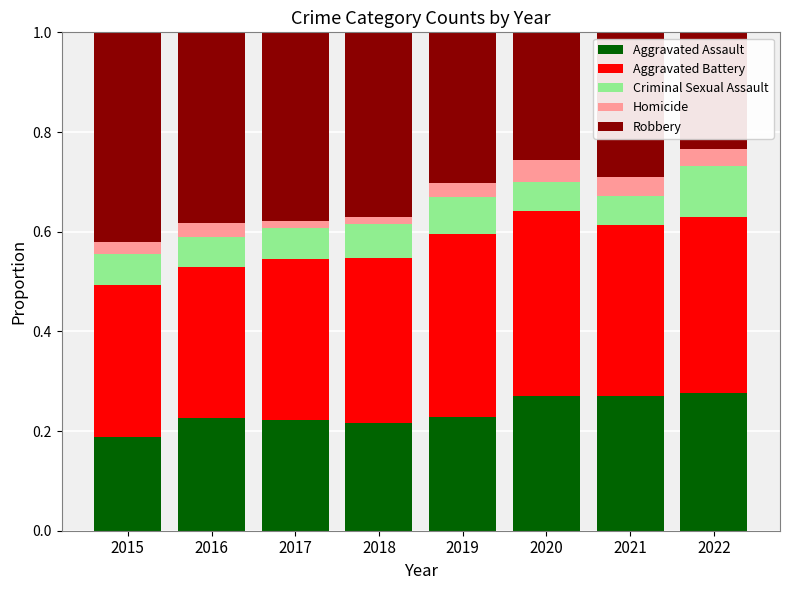

How many Aggravated Assault values are between 0 and 1?

8